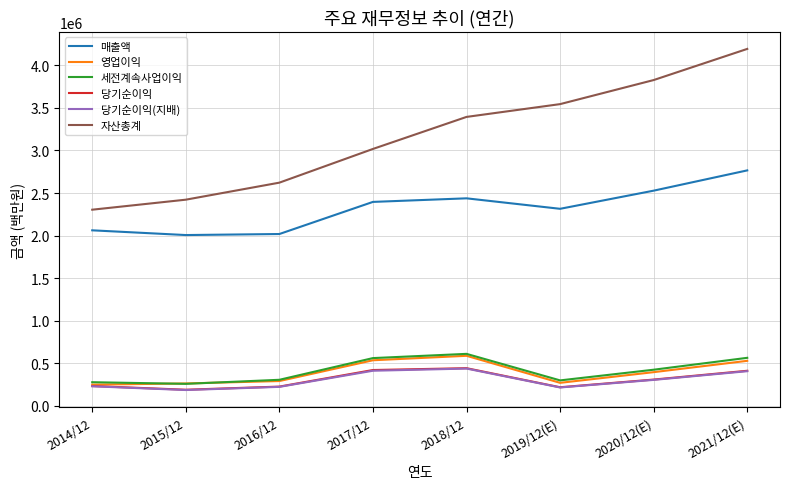

Which series has the widest spread of values?

자산총계